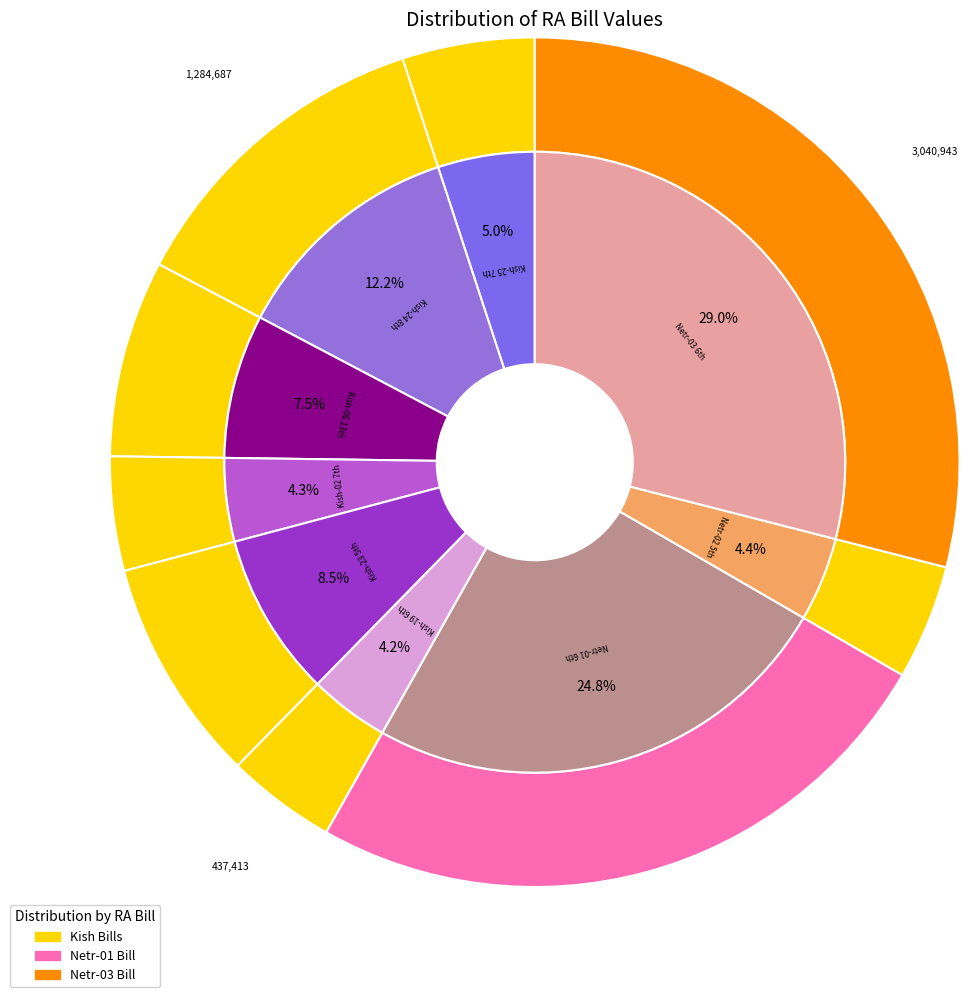

Rank the categories by value from lowest to highest.

365/Kish-19 6th RA Bill, 364/Kish-02 7th RA Bill, 367/Netr-02 5th RA Bill, 372/Kish-25 7th RA Bill, 358/Kish-06 13th/Final RA Bill, 376/Kish-23 5th RA Bill, 363/Kish-24 8th/Final RA Bill, 366/Netr-01 6th RA Bill, 368/Netr-03 6th RA Bill